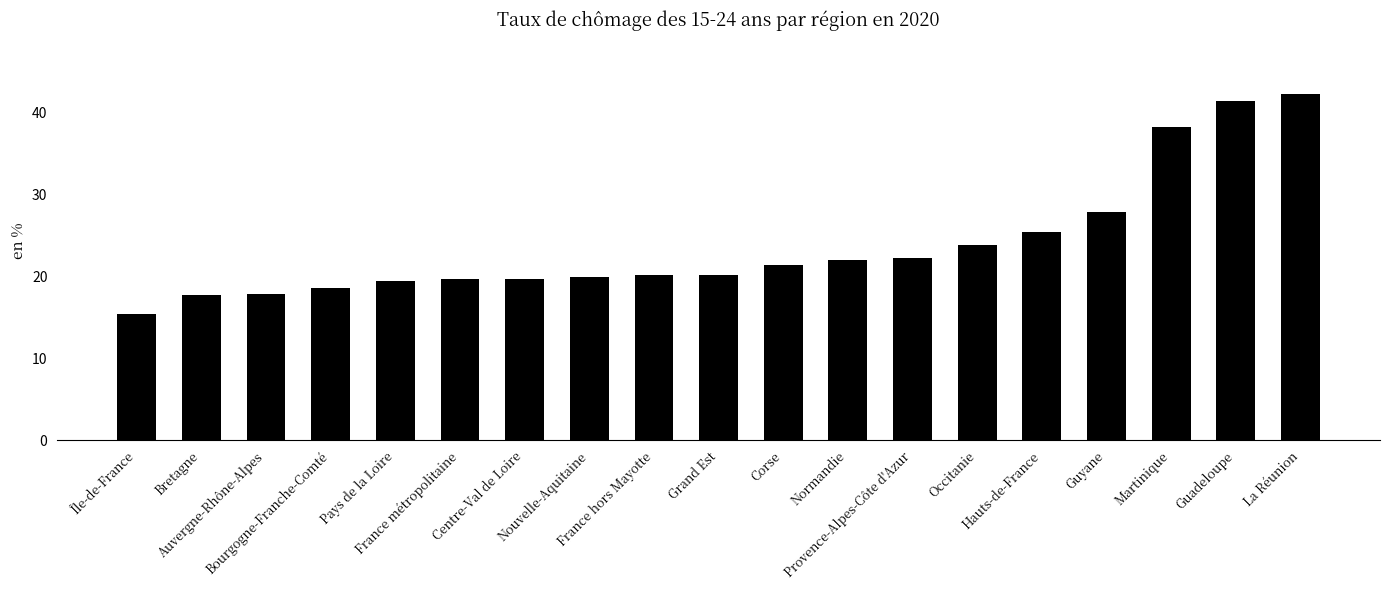

What is the change in value from Grand Est to Guadeloupe?

+21.3